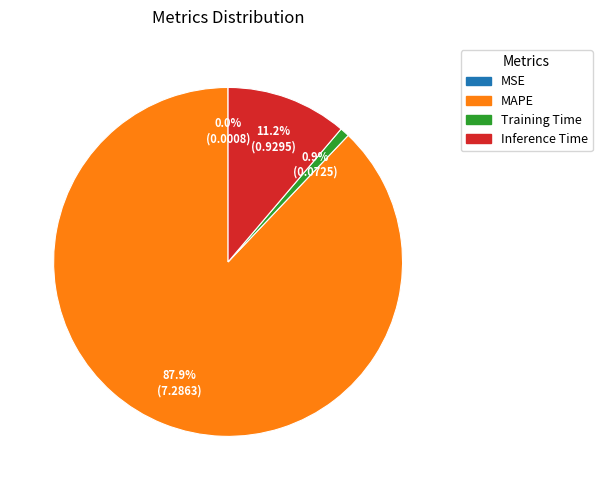

The MAPE slice represents 88% of the pie. True or false?

True